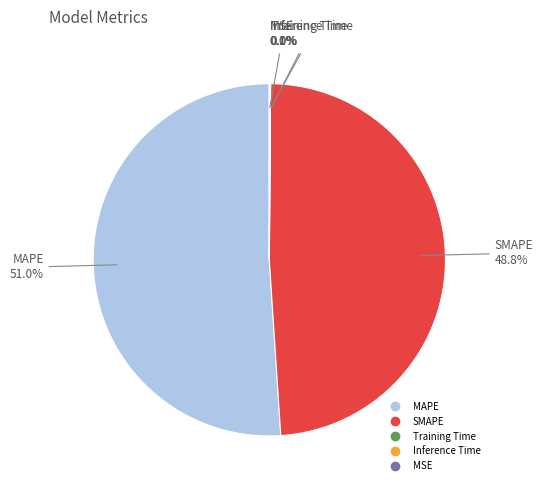

To the nearest percent, what is the difference between the largest and smallest slice percentages?

51%